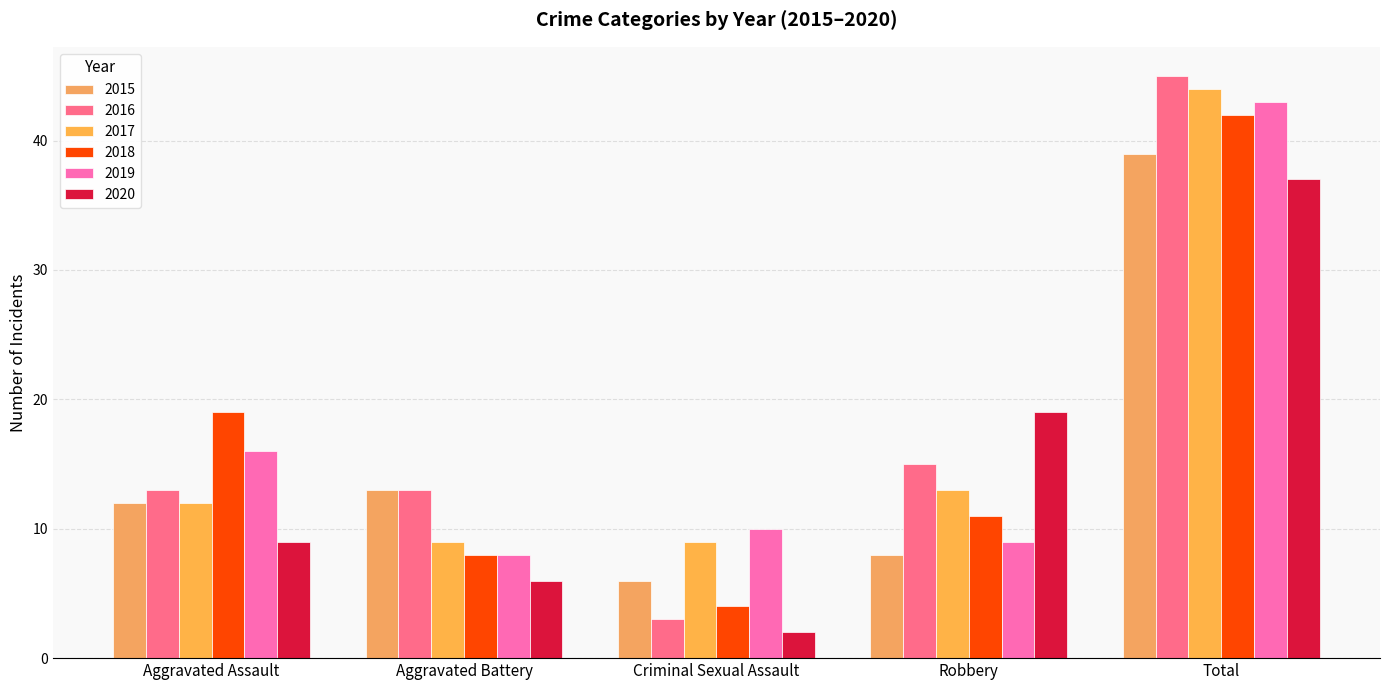

Reading right to left, list all the values displayed in this chart.

2015: Total=39	Robbery=8	Criminal Sexual Assault=6	Aggravated Battery=13	Aggravated Assault=12
2016: Total=45	Robbery=15	Criminal Sexual Assault=3	Aggravated Battery=13	Aggravated Assault=13
2017: Total=44	Robbery=13	Criminal Sexual Assault=9	Aggravated Battery=9	Aggravated Assault=12
2018: Total=42	Robbery=11	Criminal Sexual Assault=4	Aggravated Battery=8	Aggravated Assault=19
2019: Total=43	Robbery=9	Criminal Sexual Assault=10	Aggravated Battery=8	Aggravated Assault=16
2020: Total=37	Robbery=19	Criminal Sexual Assault=2	Aggravated Battery=6	Aggravated Assault=9